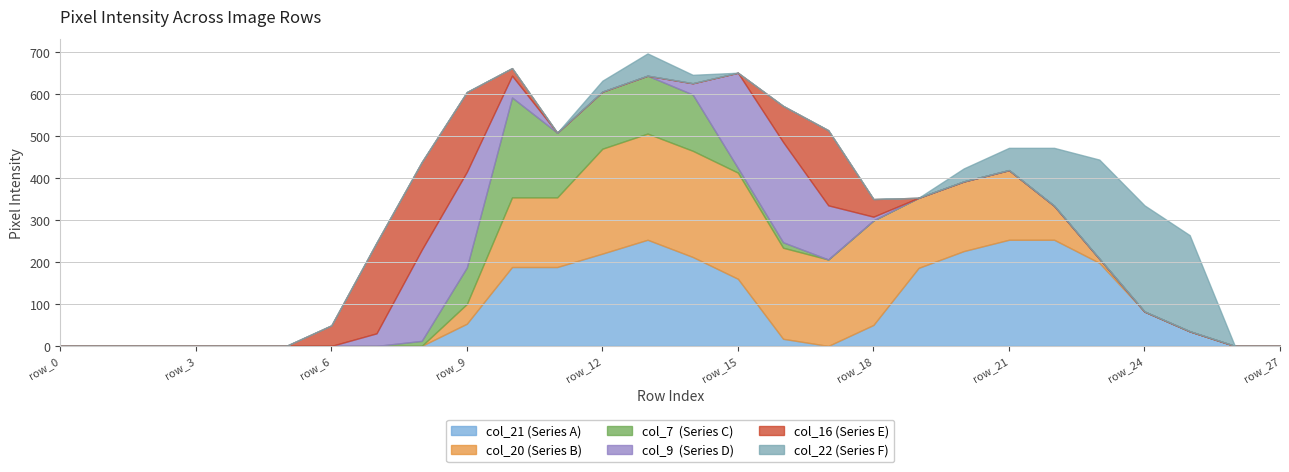

How many positive values does the col_22 series have?

9